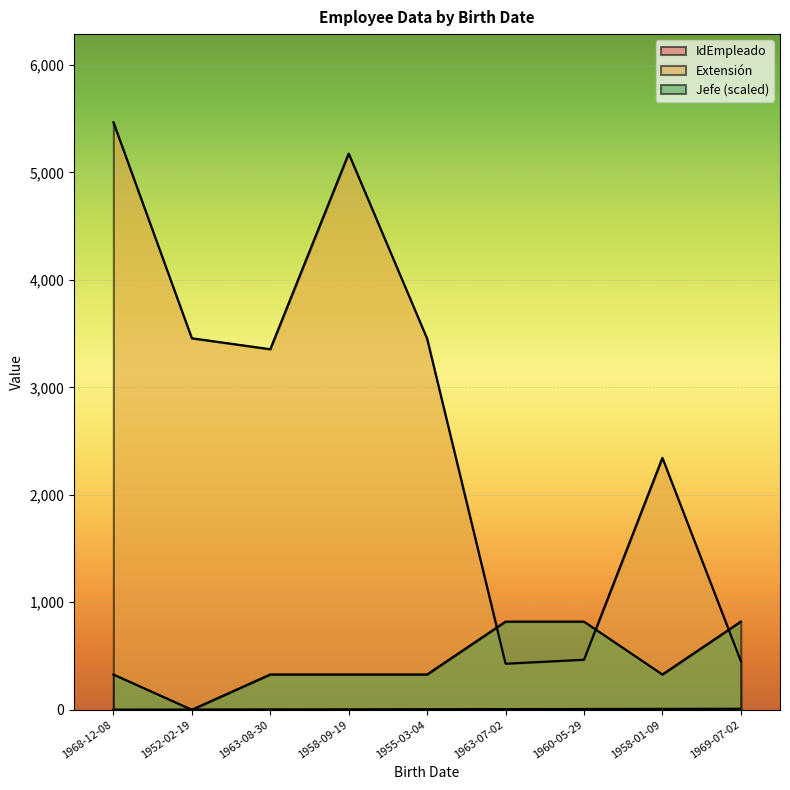

What is the spread (max minus min) of values at 1963-08-30?

3352.0